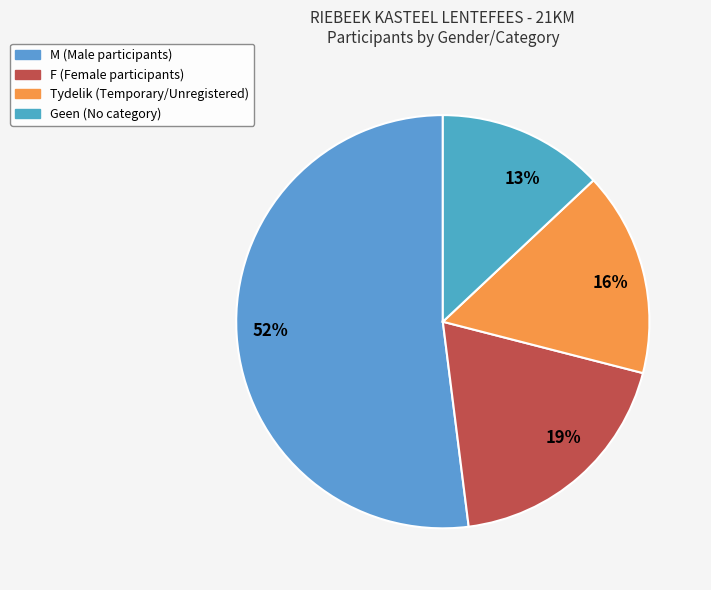

Rank the categories by value from highest to lowest.

52%, 19%, 16%, 13%